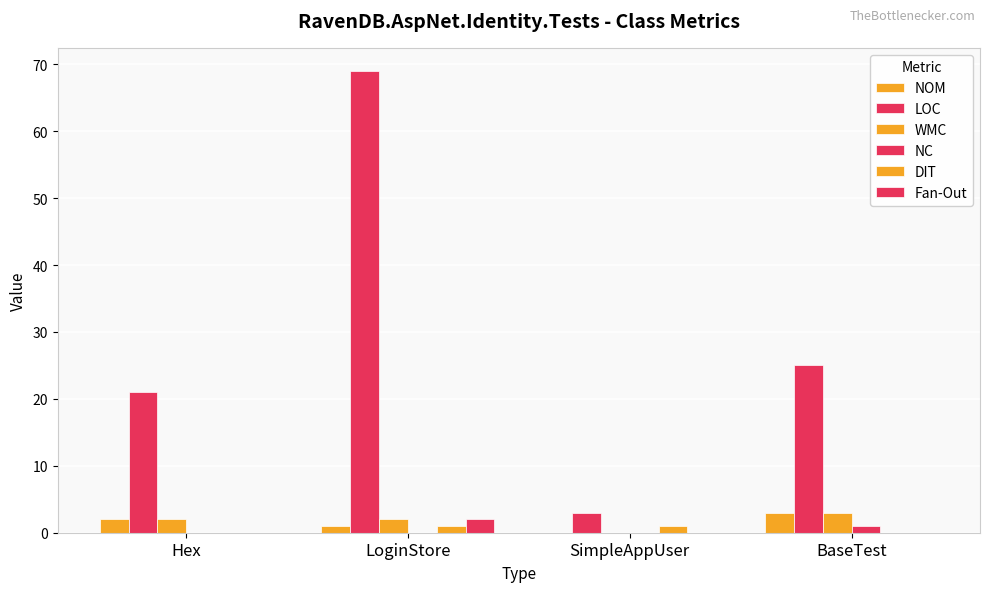

Reading left to right, list all the values displayed in this chart.

NOM: 2	1	0	3
LOC: 21	69	3	25
WMC: 2	2	0	3
NC: 0	0	0	1
DIT: 0	1	1	0
Fan-Out: 0	2	0	0